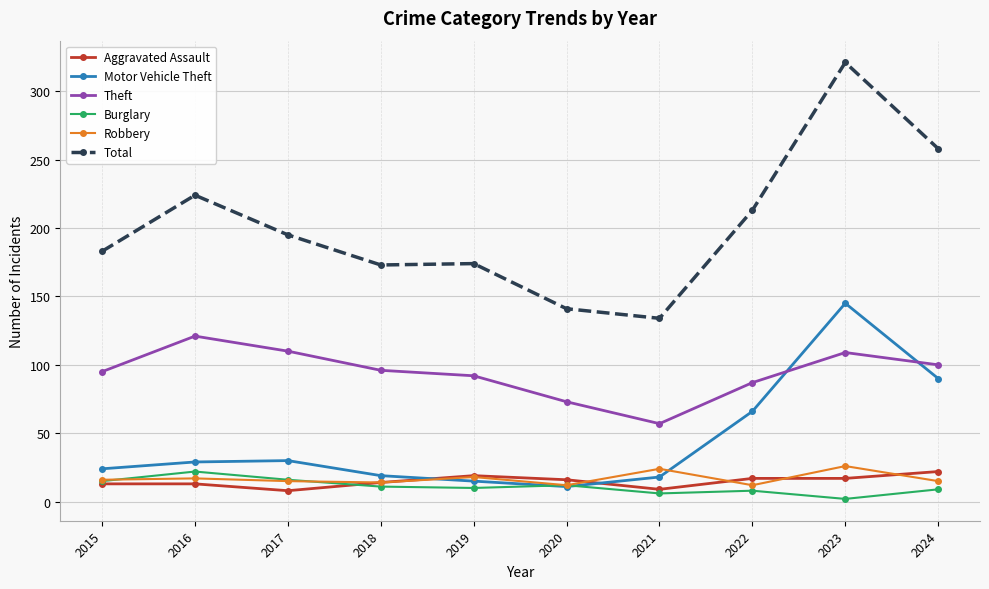

What is the value of the Theft point at the 3rd from the left?

110